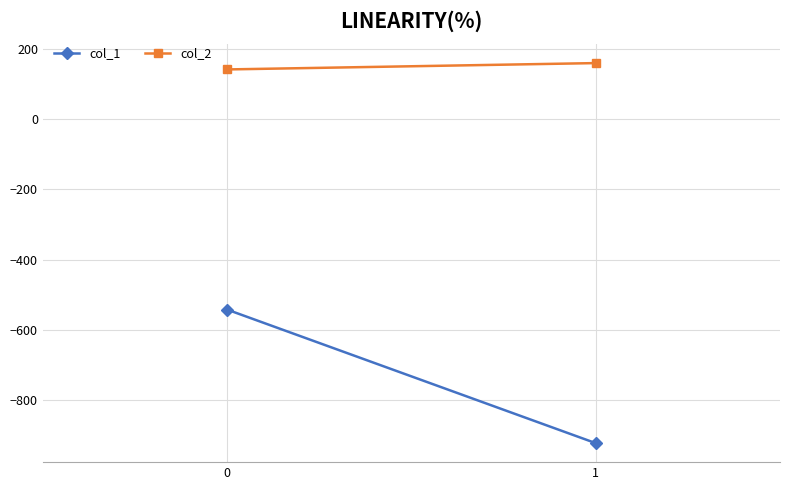

Is it true that col_1 equals -507.2 at 1?

False